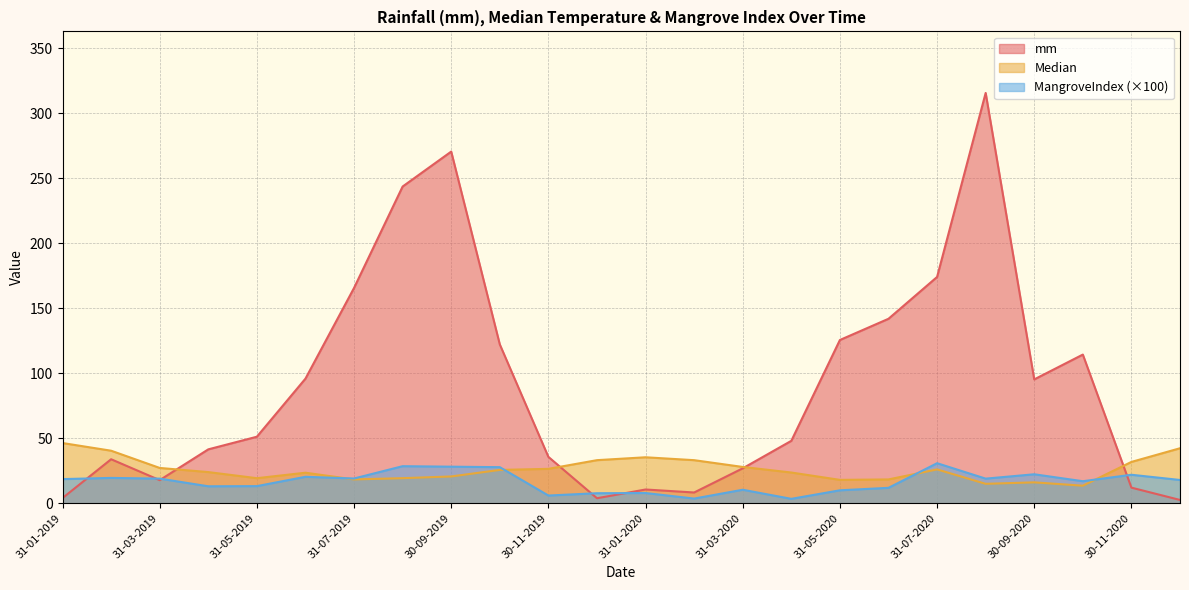

What is the difference between the maximum and minimum values in the mm series?

313.2